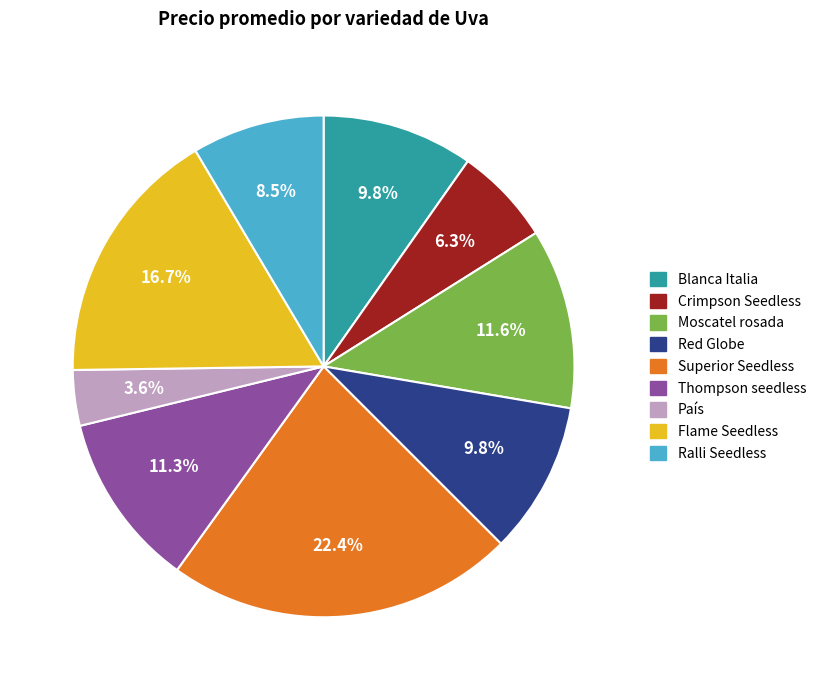

Between Ralli Seedless and Blanca Italia, which is larger?

Blanca Italia